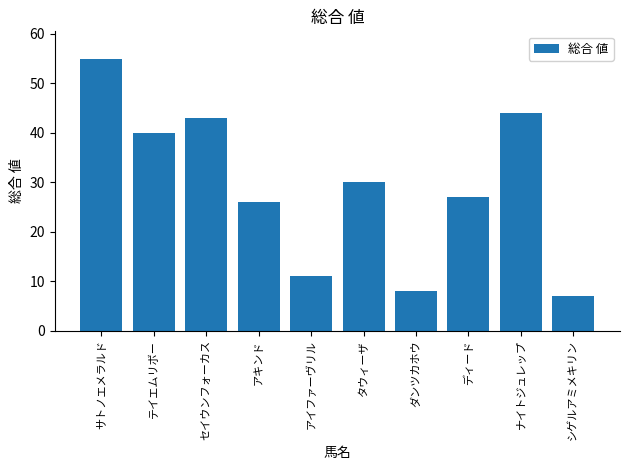

What is the label of the 8th bar from the left?

ディード